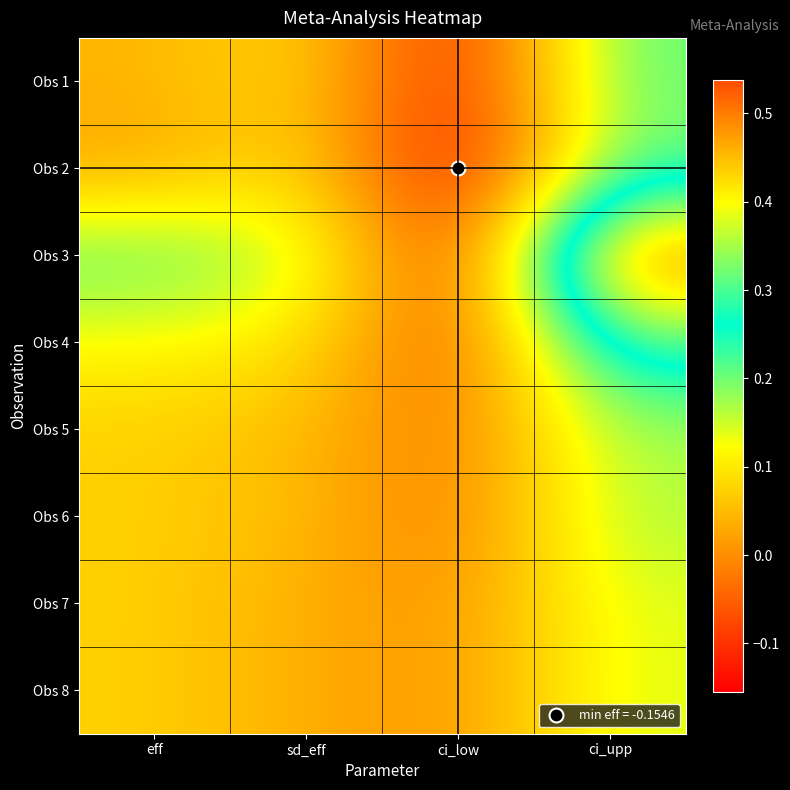

Which category has the highest value across all series?

ci_upp